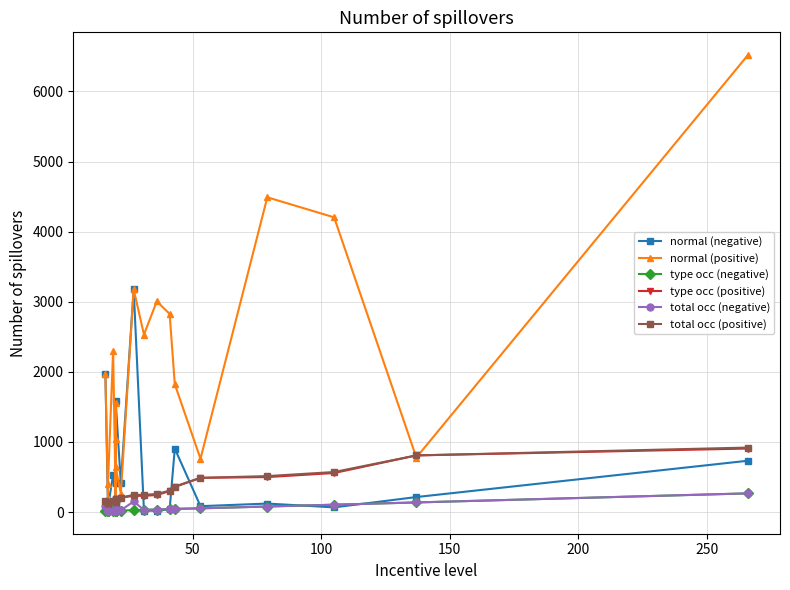

What is the greatest value displayed?

6518